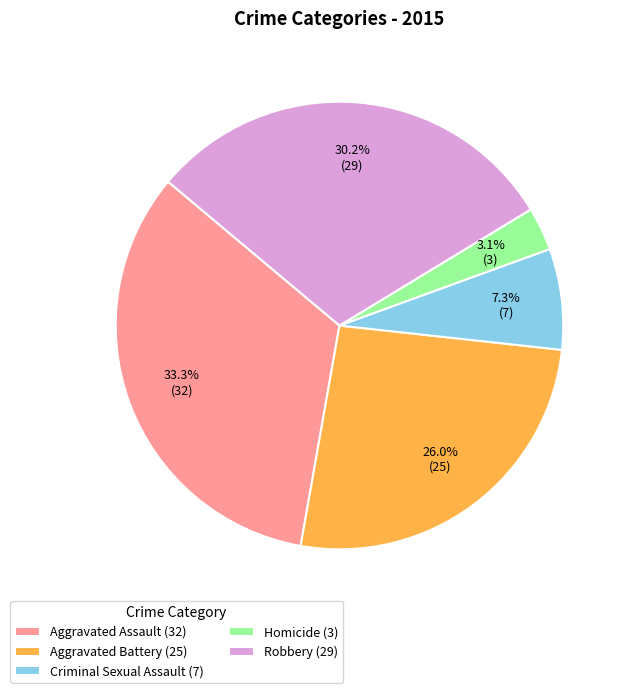

Which has a higher value, Homicide (3) or Aggravated Battery (25)?

Aggravated Battery (25)